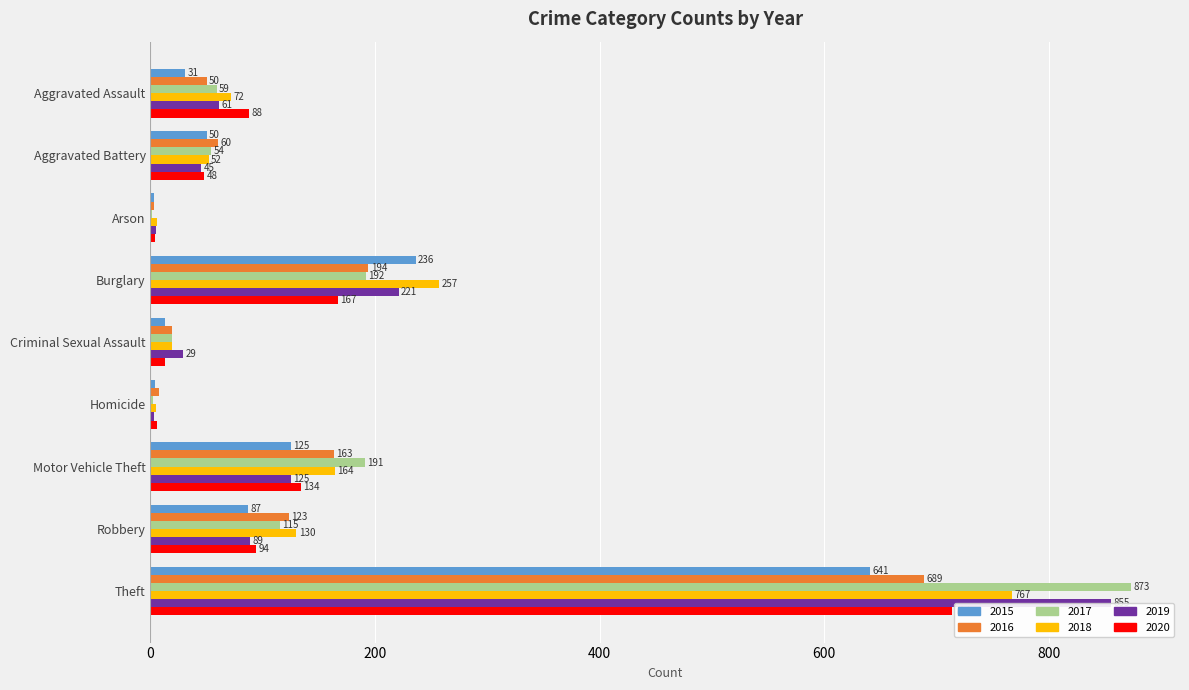

Reading left to right, list all the values displayed in this chart.

2015: 31	50	3	236	13	4	125	87	641
2016: 50	60	3	194	19	8	163	123	689
2017: 59	54	1	192	19	2	191	115	873
2018: 72	52	6	257	19	5	164	130	767
2019: 61	45	5	221	29	3	125	89	855
2020: 88	48	4	167	13	6	134	94	714